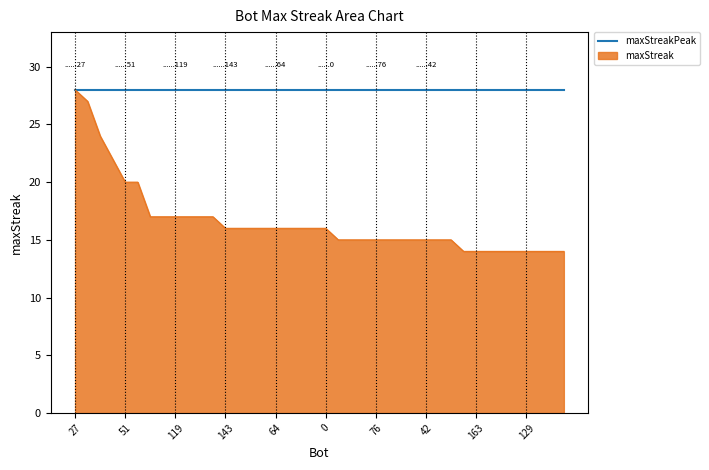

List the series in order of their overall mean, highest first.

maxStreakPeak, maxStreak